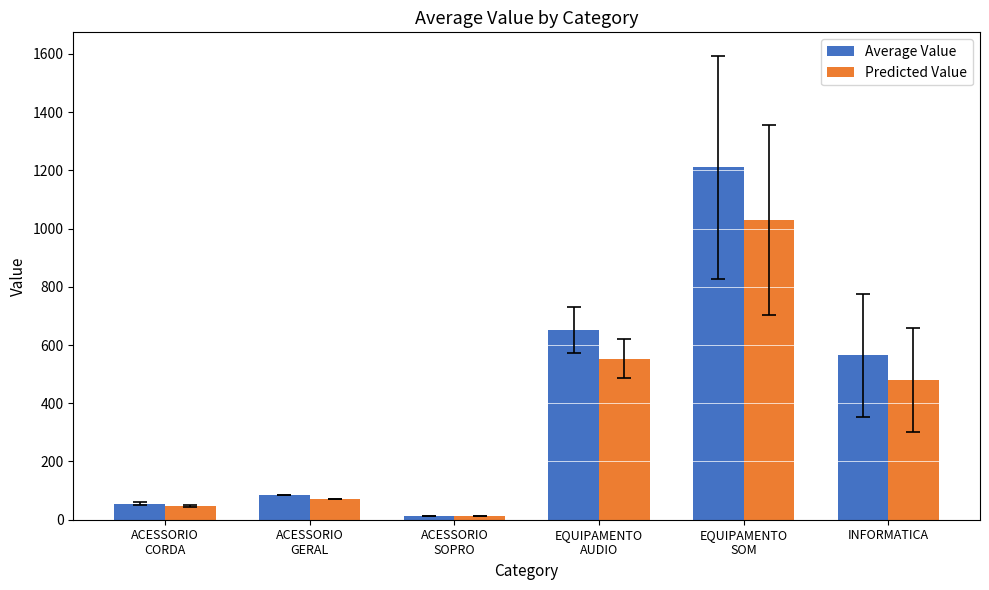

How many groups of bars are there?

6